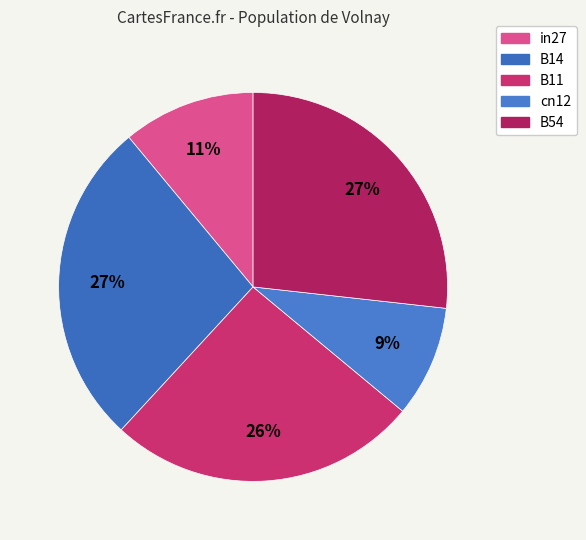

What is the largest slice in the pie chart?

B14